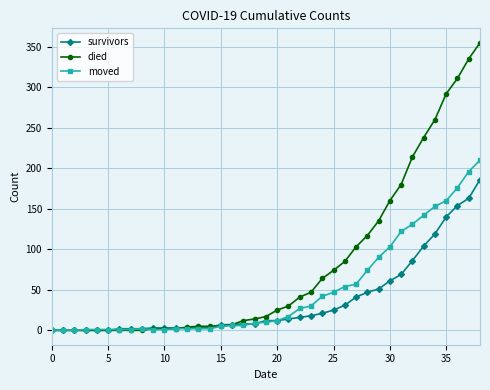

Which series has the largest total across all categories?

died